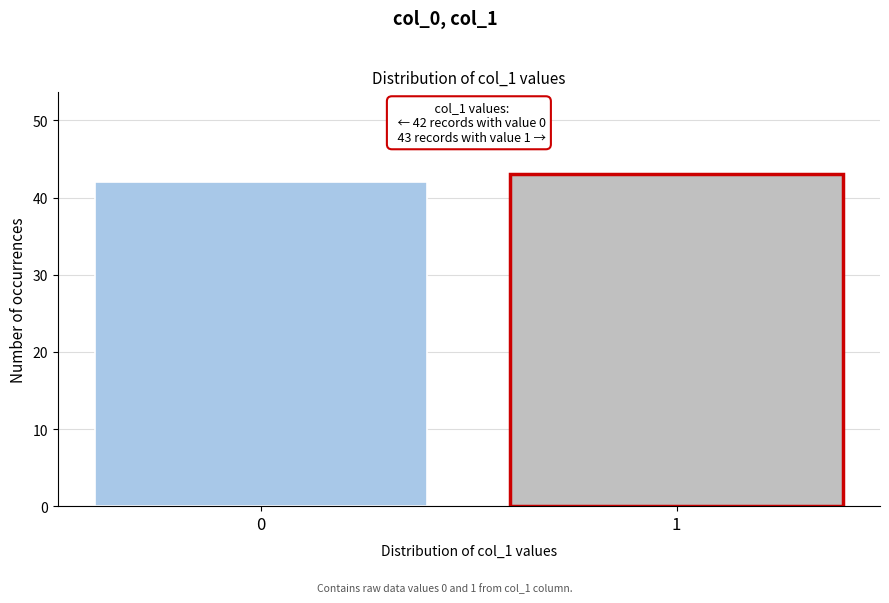

Reading right to left, list all the values displayed in this chart.

1=43	0=42